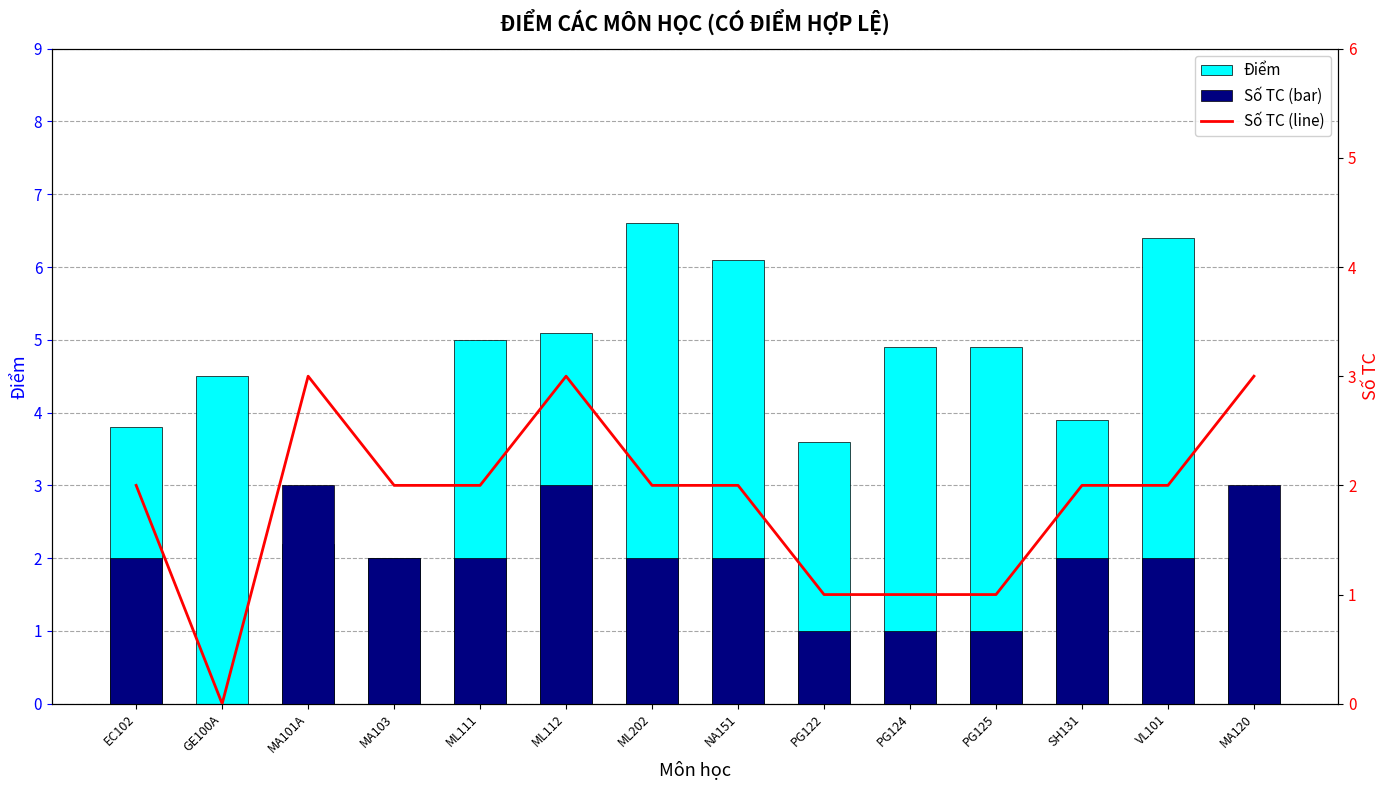

At which label is Số TC (line) closest to 1?

PG122